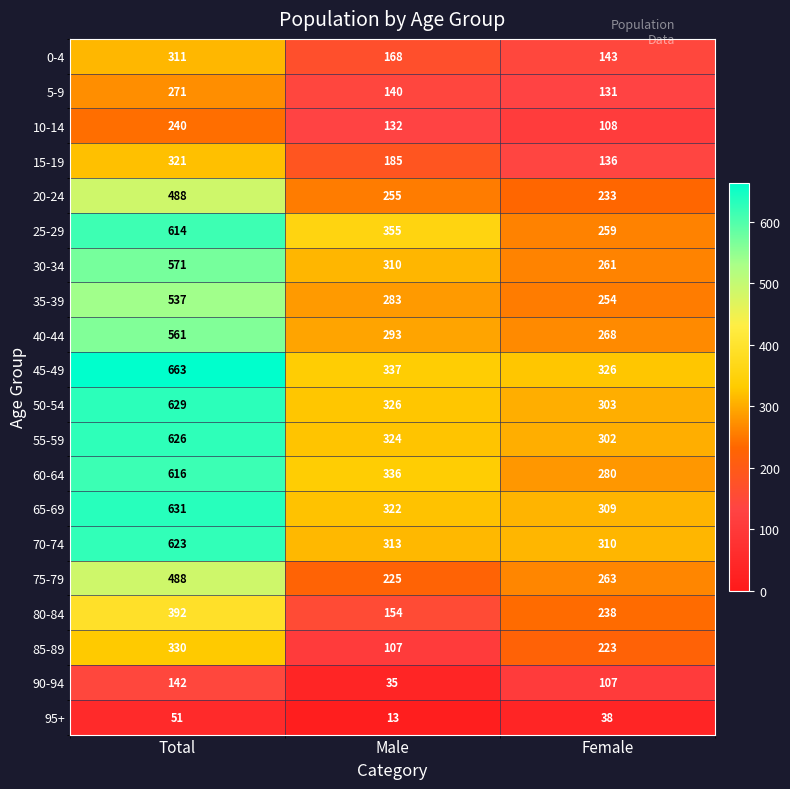

At which label does 45-49 first exceed 337?

Total